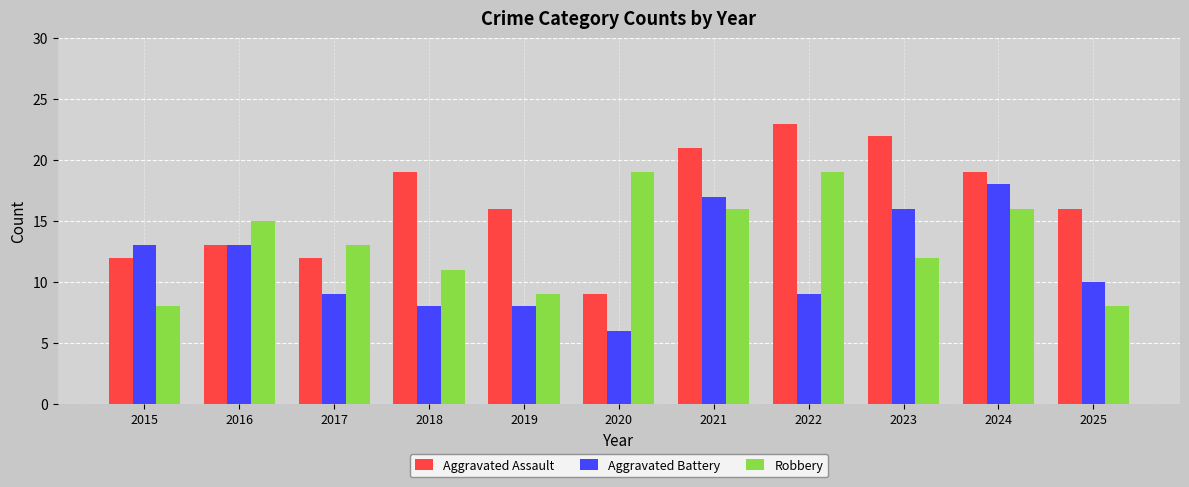

What is the total value across all series at 2018?

38